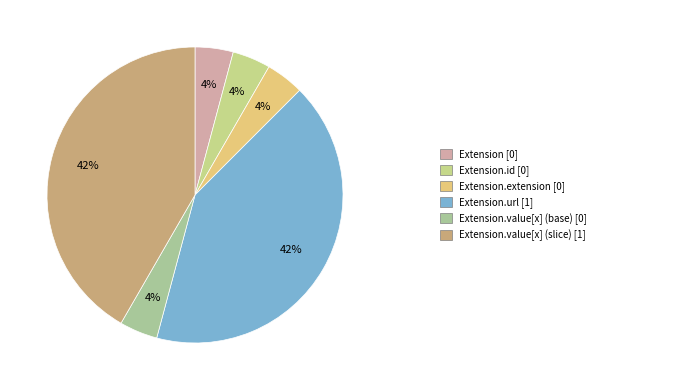

Which category has the biggest portion of the pie?

Extension.url